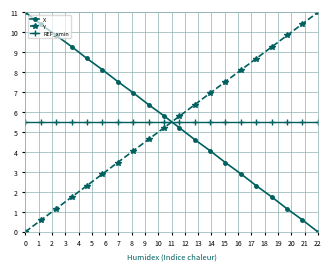

At how many categories does at least one series exceed 1?

20